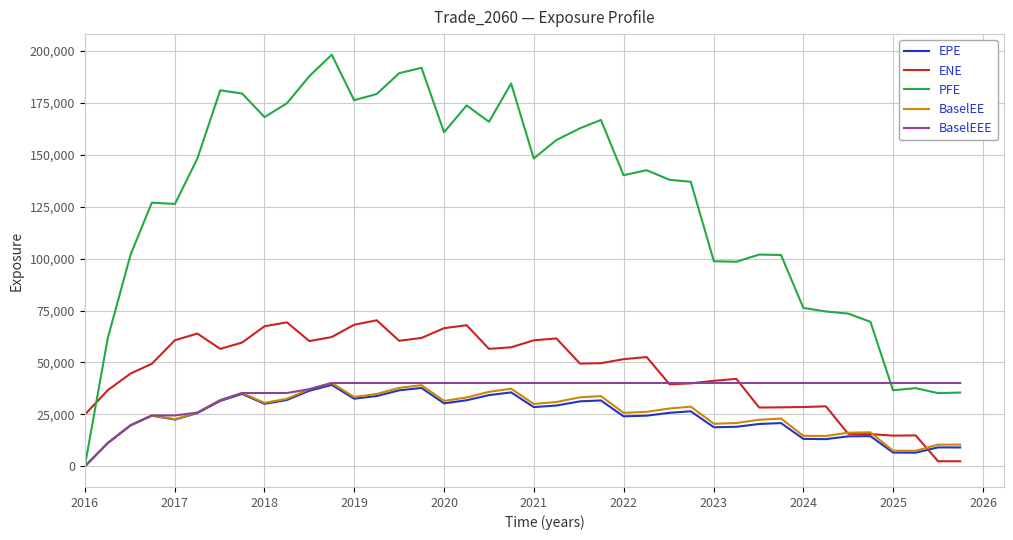

Does the chart have visible grid lines?

Yes